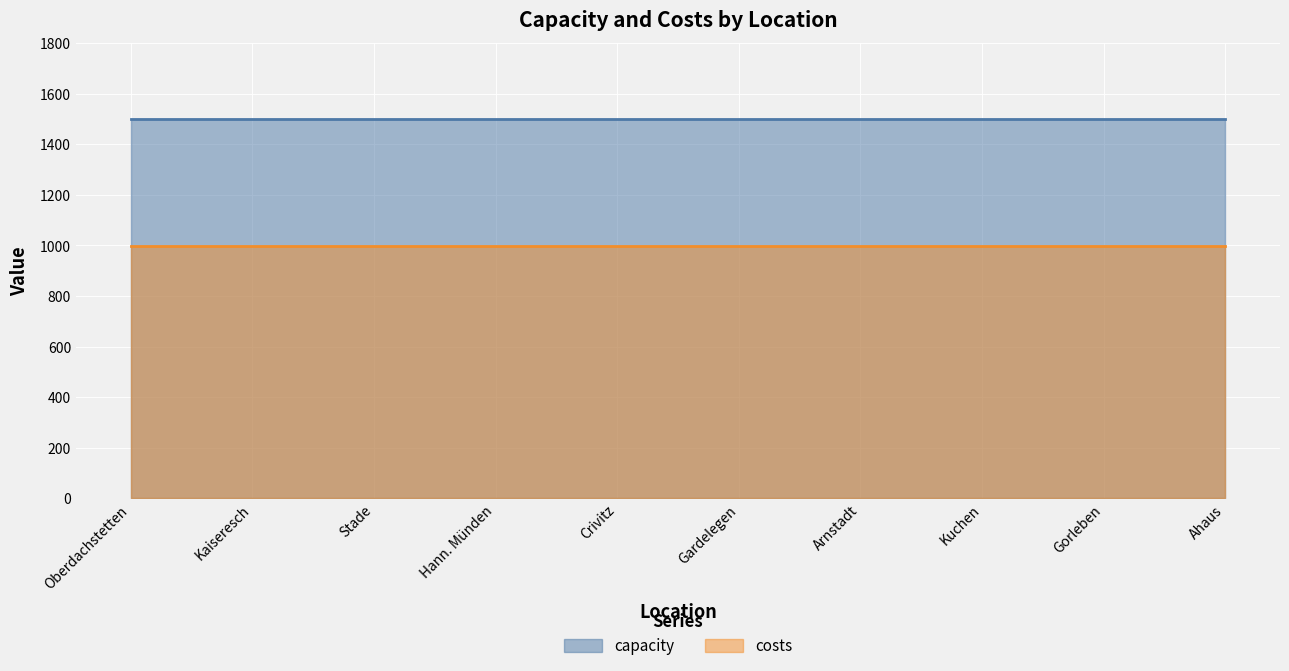

What is the value of the costs point at the 2nd from the left?

999